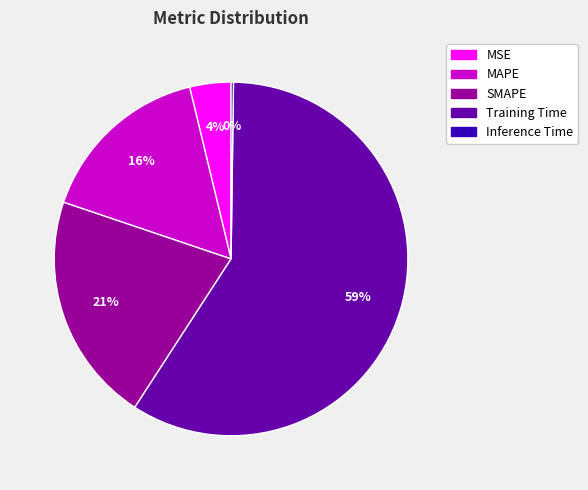

What percentage is the Training Time slice, to the nearest percent?

59%